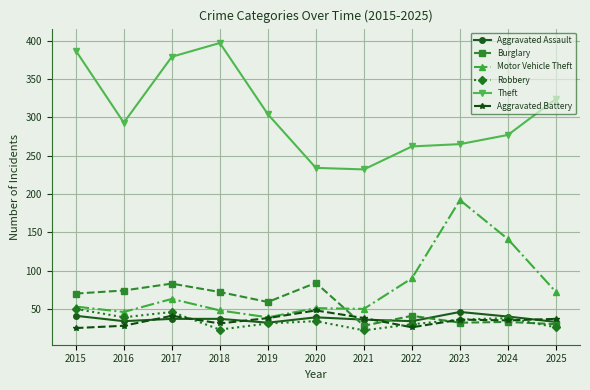

True or false: Theft and Robbery intersect in this chart.

False